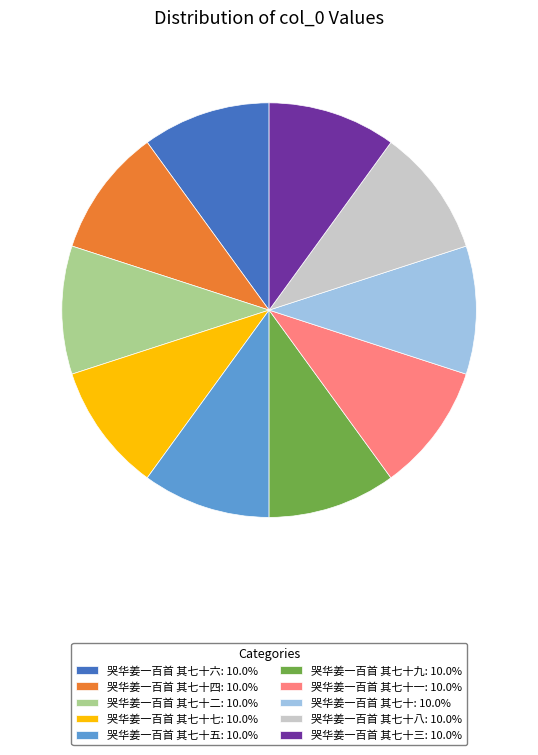

Combined, do 哭华姜一百首 其七十七: 10.0% and 哭华姜一百首 其七十九: 10.0% account for over 50%?

No